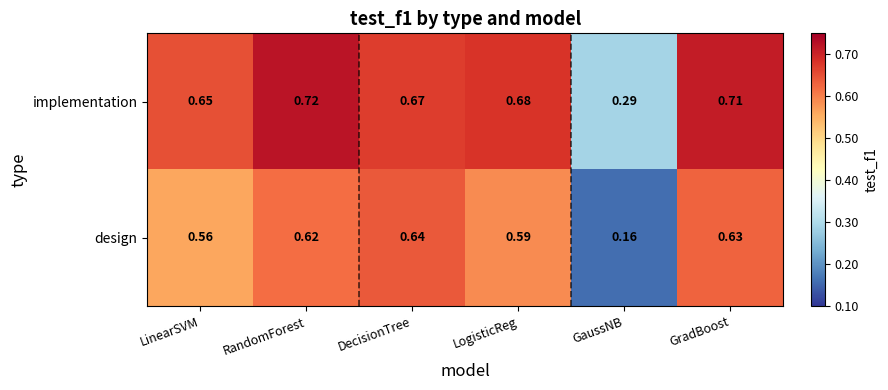

Which label corresponds to the largest value in the chart?

RandomForest